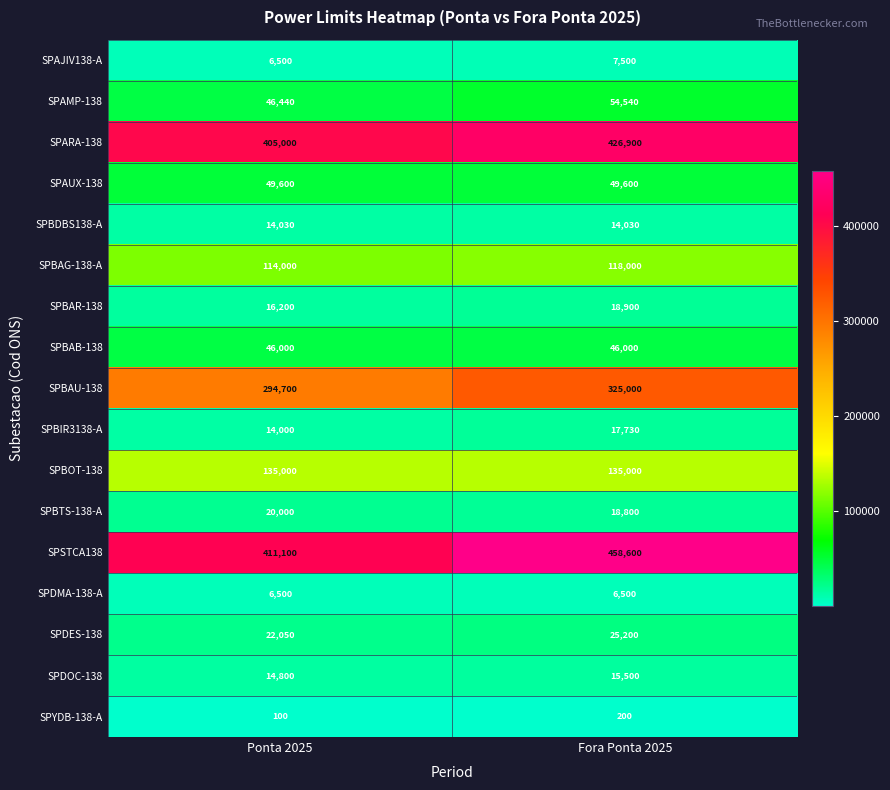

Read the SPAMP-138 value at Fora Ponta 2025, to the nearest 10.

54540